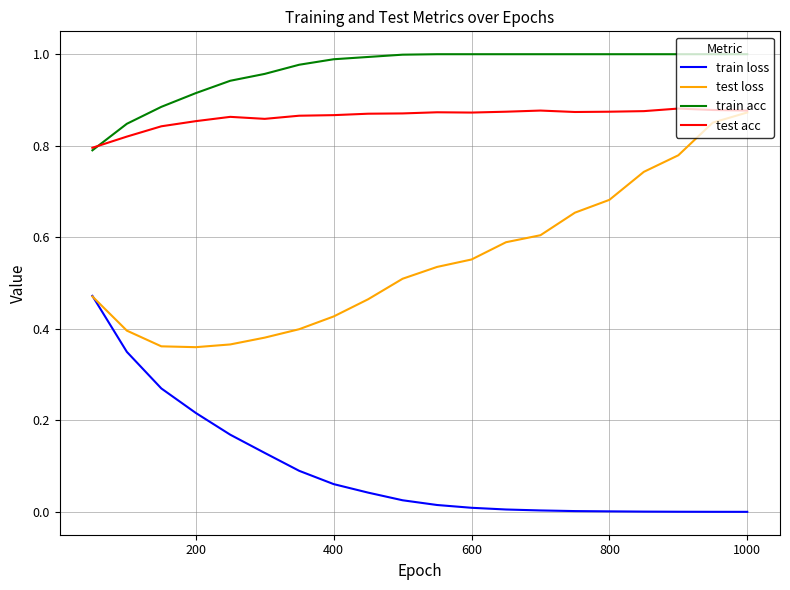

How many lines are shown in the chart?

4